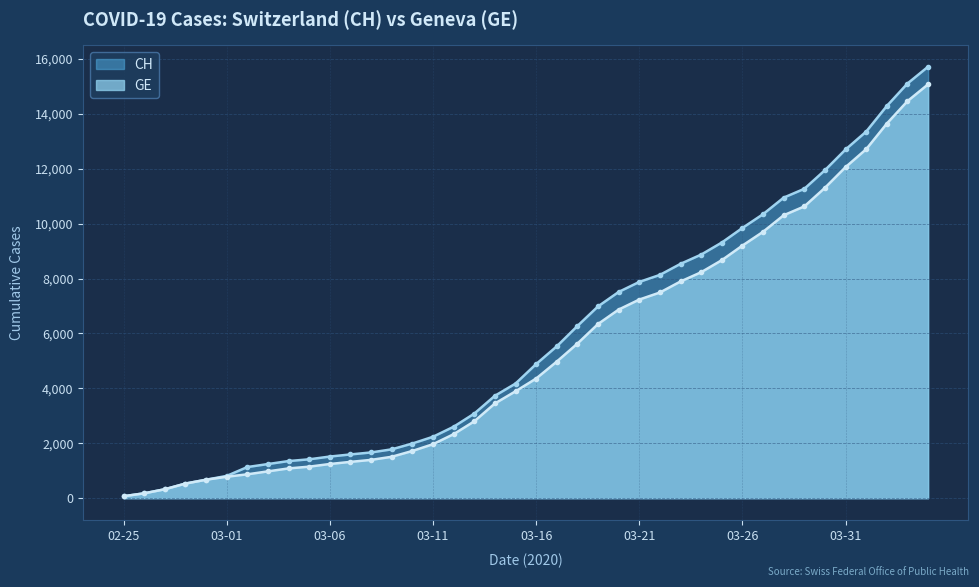

What is the greatest value displayed?

15719